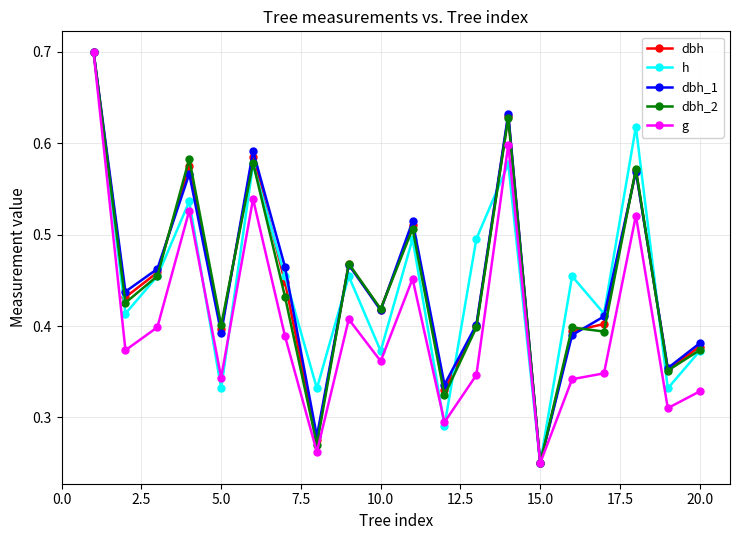

At how many categories does at least one series exceed 0?

20